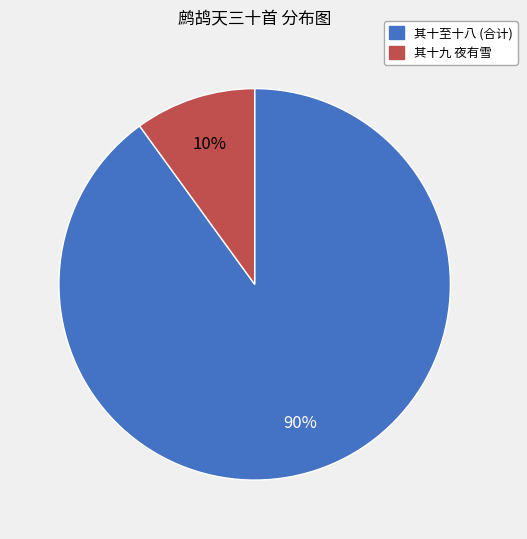

Is there a majority slice in this chart?

Yes